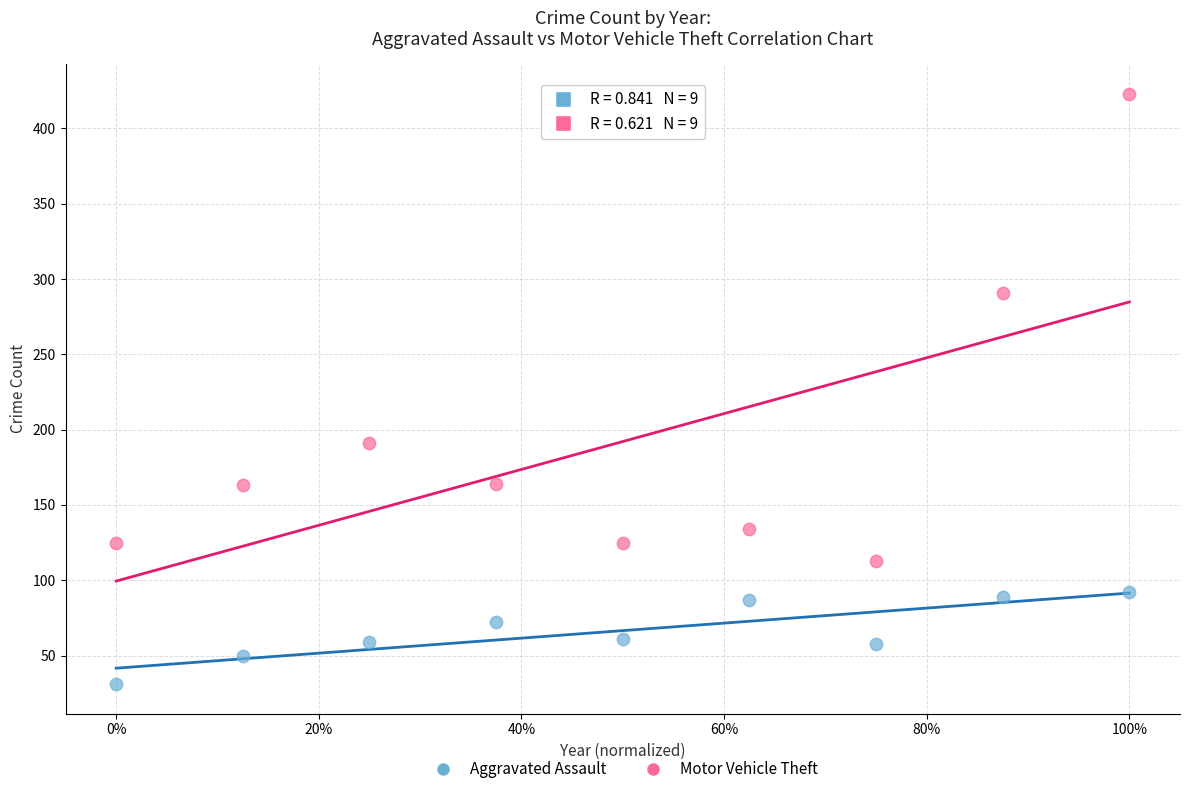

Which series has the widest spread of Y values?

Motor Vehicle Theft